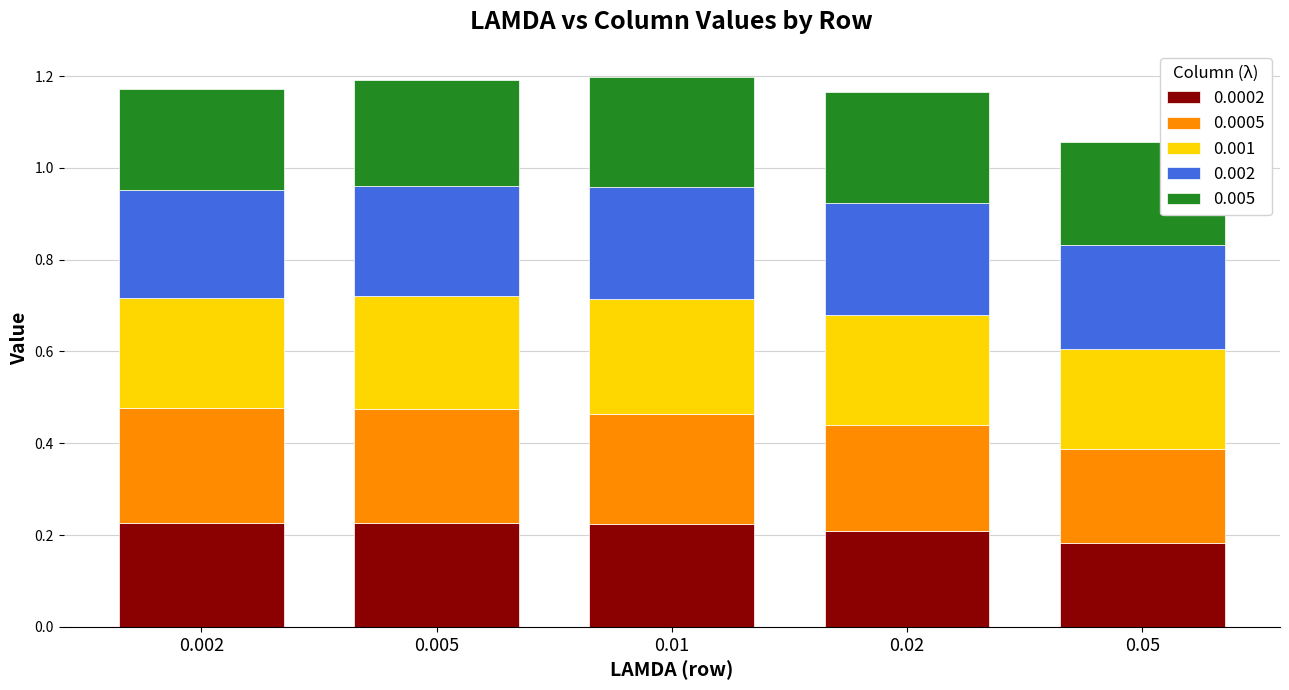

Which category has the lowest value in the 0.0002 series?

0.05